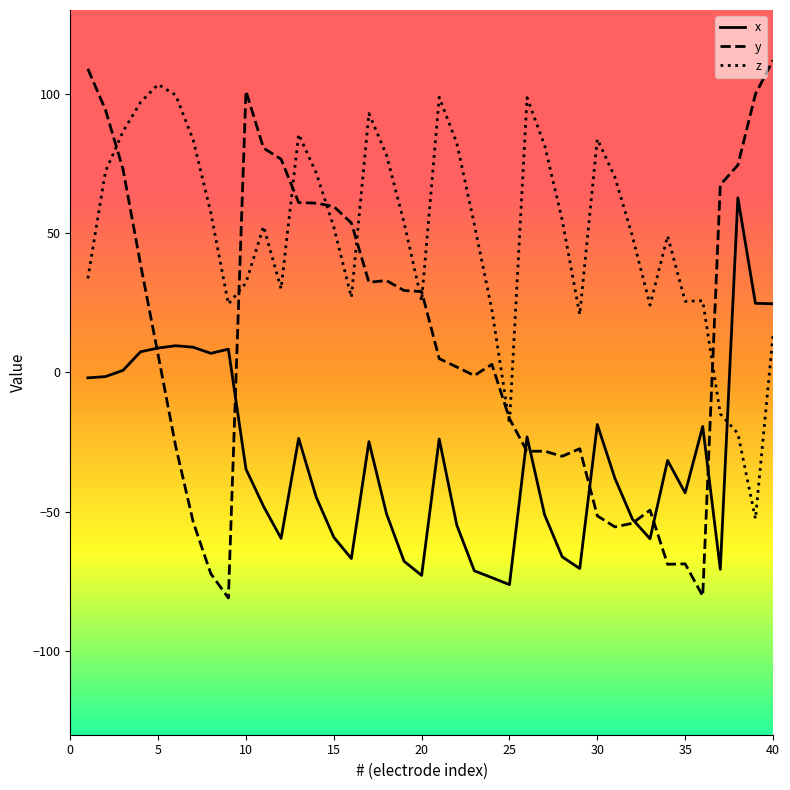

Rank the series by their average value, from highest to lowest.

z, y, x